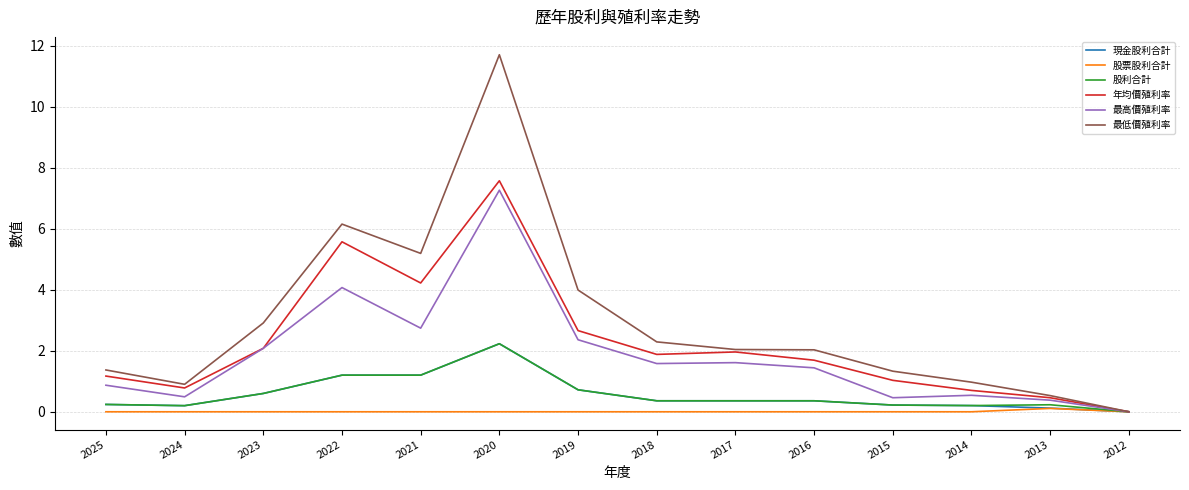

At which category is the sum across all series the highest?

2020